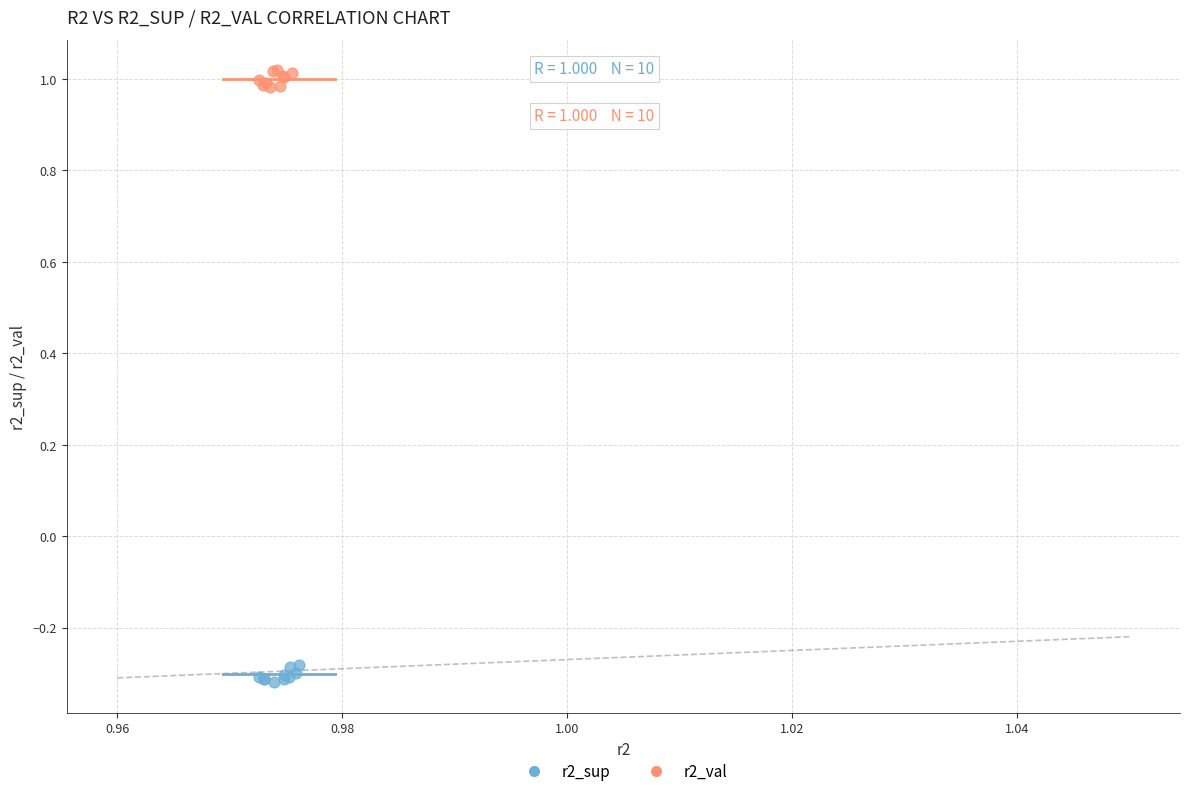

Which series contains the lowest Y value?

r2_sup